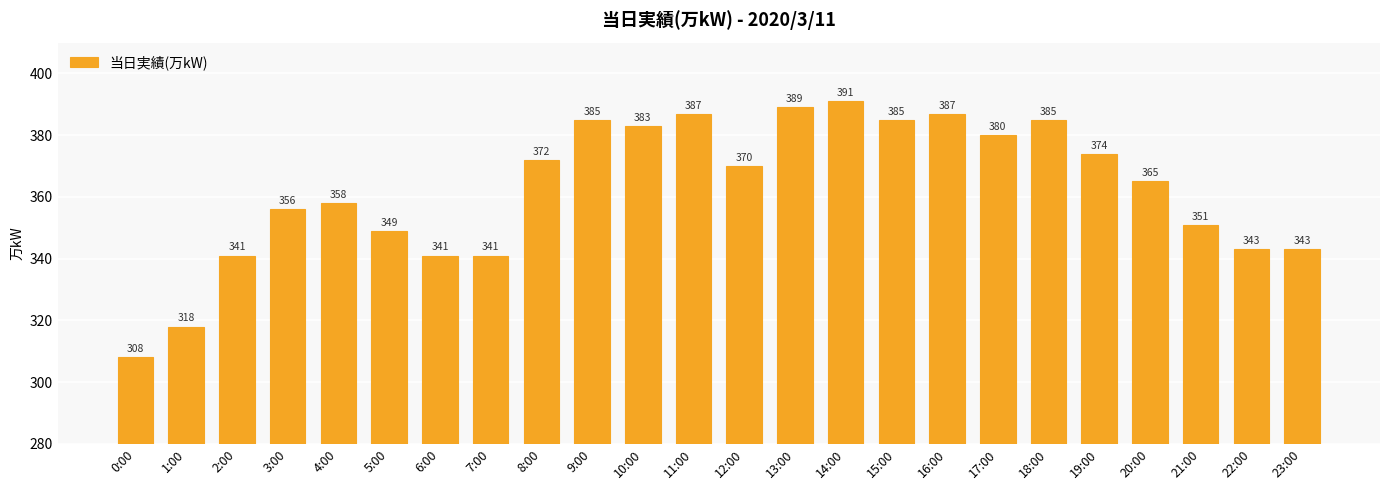

The chart shows a value of 372 at 8:00. True or false?

True